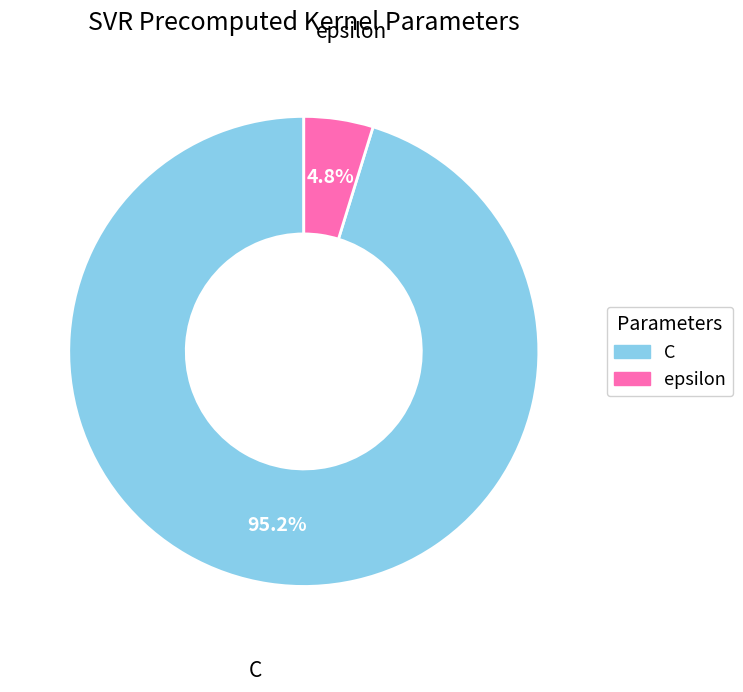

Does C represent more than half of the total?

Yes